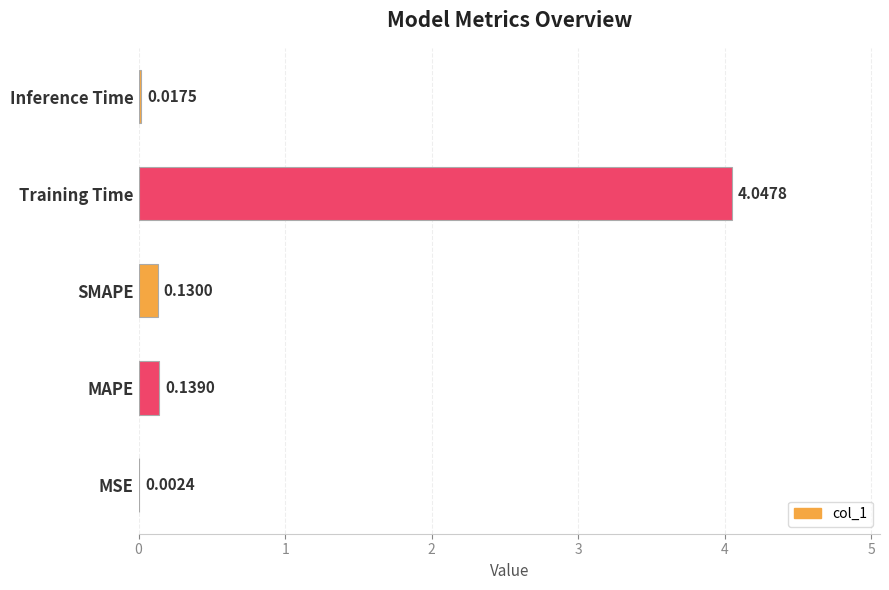

What is the change in value from MSE to Training Time?

+4.0